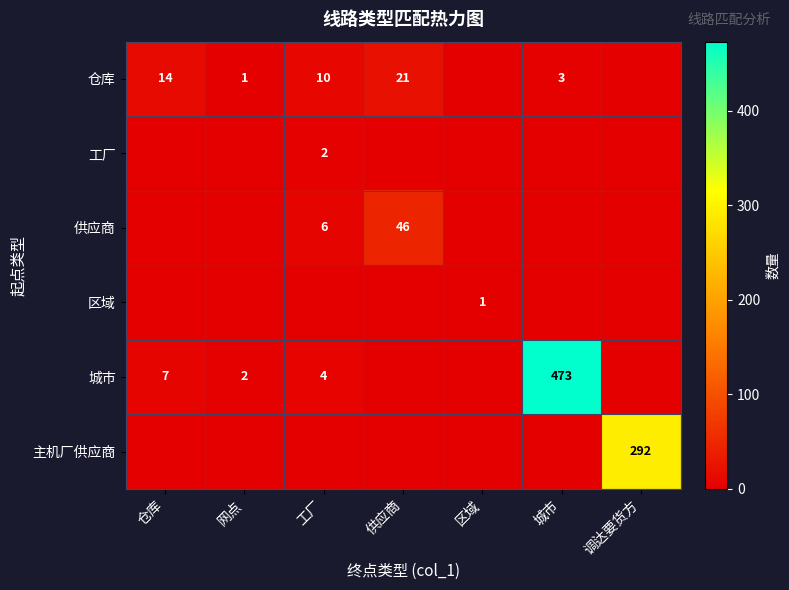

True or false: 仓库 has a value of 10 at 工厂.

True